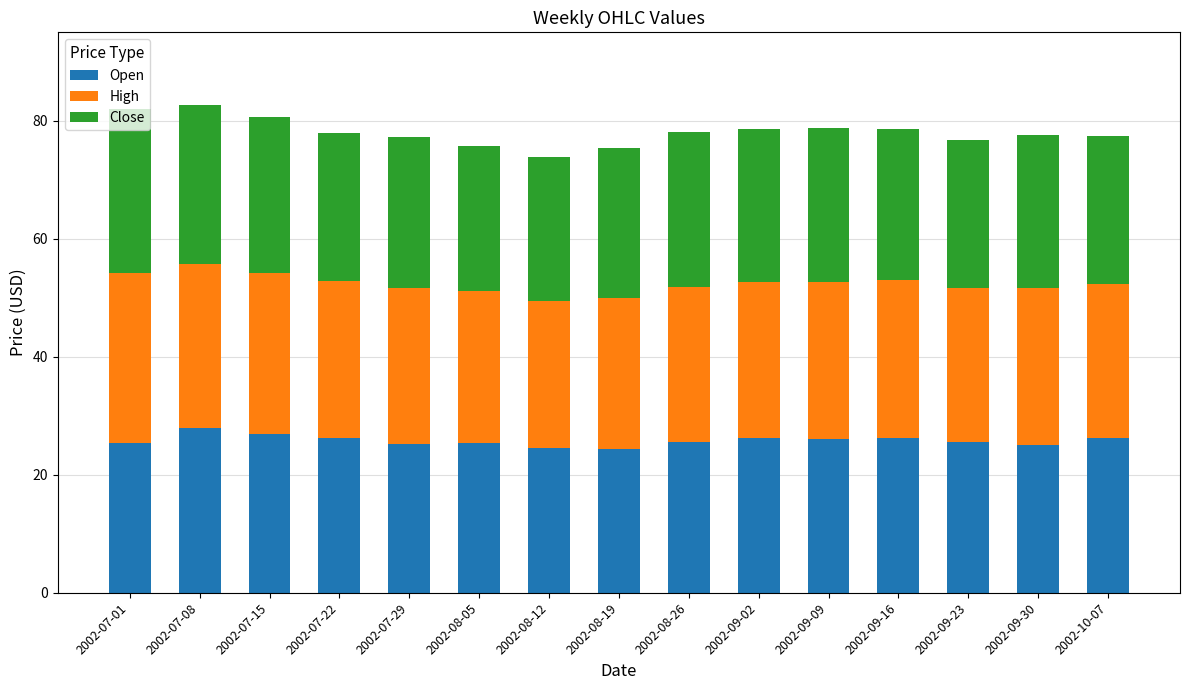

What are all the series names shown in the legend?

Open, High, Close